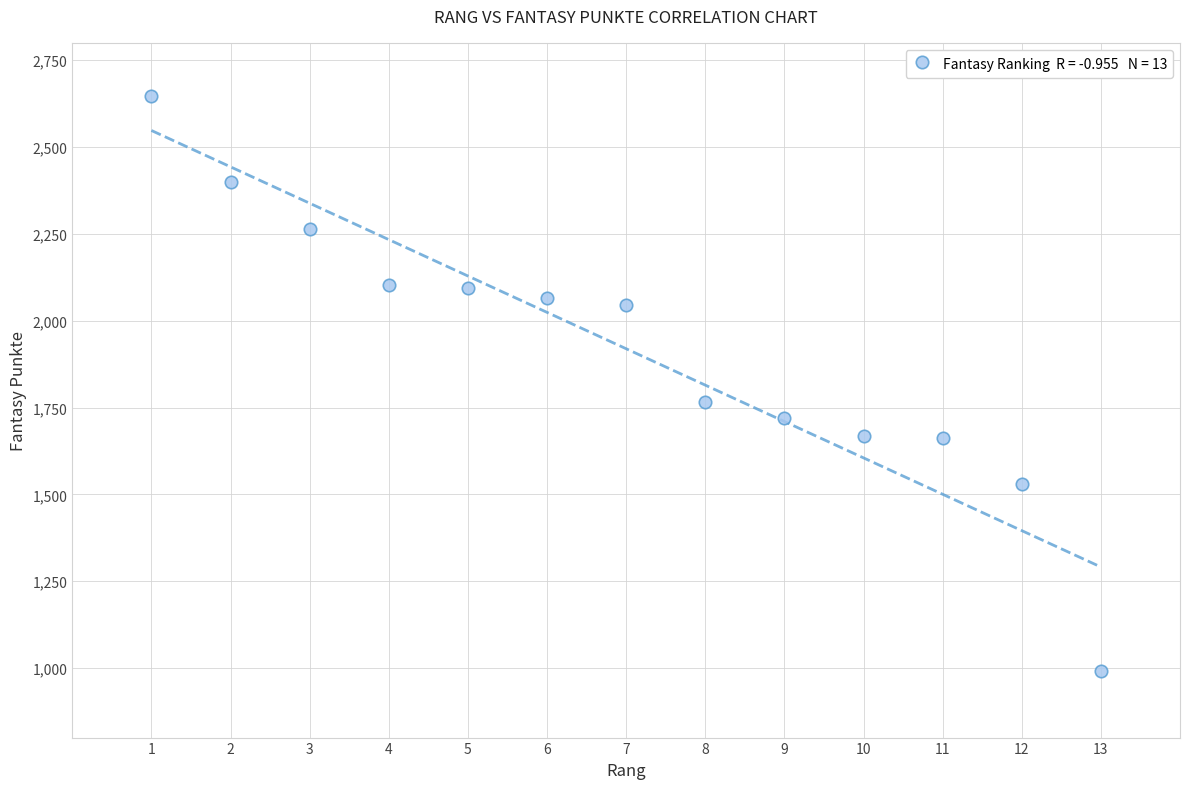

What is the range of Y values (max minus min)?

1655